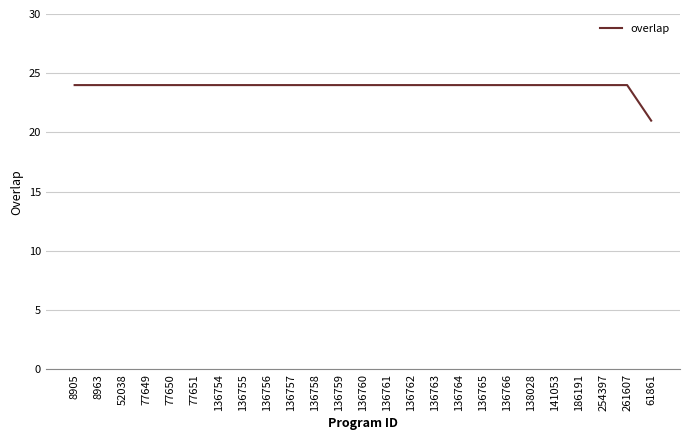

Is it true that the value at 136758 is 15?

False